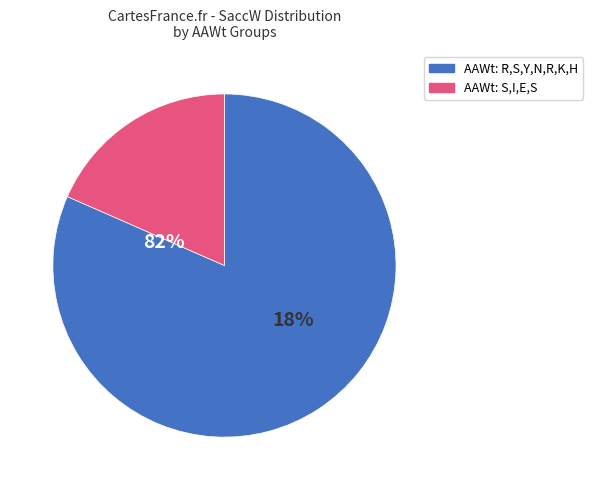

Is the sum of I and Y greater than half?

No